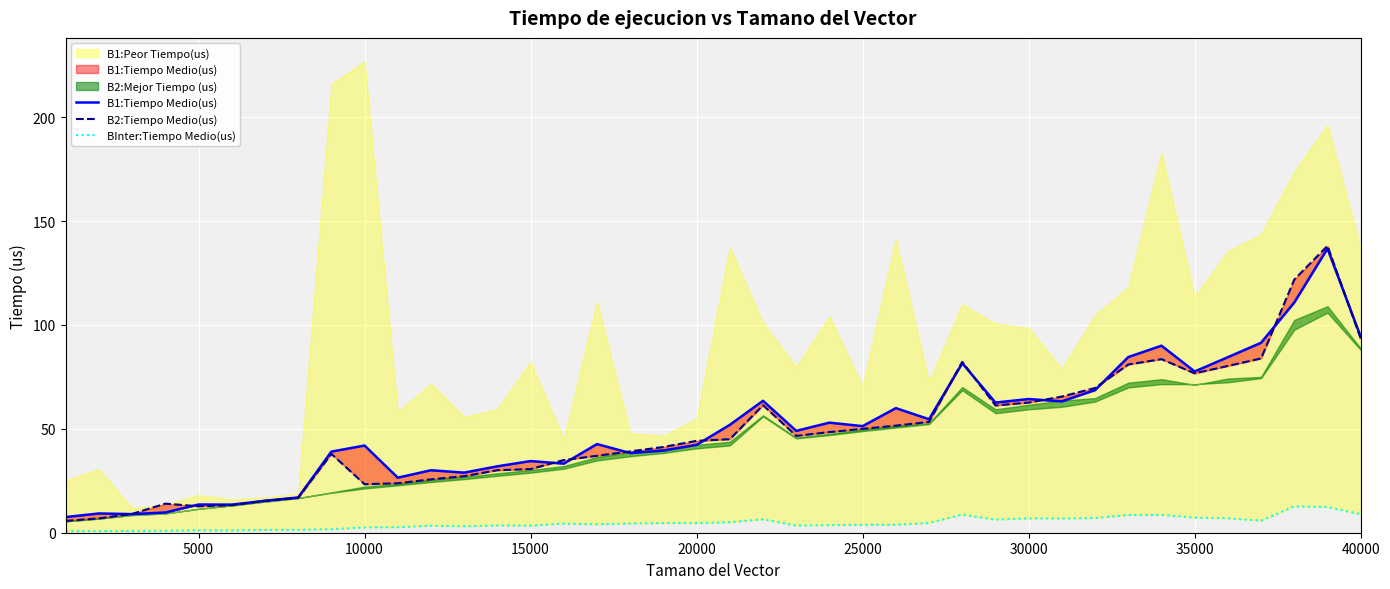

Reading right to left, what are all the values shown in this chart?

B1:Tiempo Medio(us): 94.3	136.8	110.8	91.4	84.5	77.6	90.0	84.5	68.6	63.2	64.3	62.6	81.6	54.6	60.0	51.3	53.0	49.0	63.5	51.9	42.3	39.5	38.4	42.7	33.2	34.5	32.0	28.9	30.1	26.5	42.0	39.0	17.0	15.4	13.5	13.6	9.7	8.9	9.3	7.5
B2:Tiempo Medio(us): 93.5	138.0	121.8	83.9	80.3	76.7	83.5	81.0	69.7	65.5	62.6	61.2	82.2	53.3	51.5	50.0	48.4	46.6	61.4	45.0	44.2	41.3	39.1	37.0	35.0	30.6	30.1	27.2	25.7	23.8	23.3	38.0	16.8	15.3	13.3	12.7	14.0	9.1	6.9	5.7
BInter:Tiempo Medio(us): 8.9	12.4	12.7	5.8	6.9	7.3	8.6	8.5	7.0	6.9	6.9	6.3	8.7	4.7	3.8	3.8	3.7	3.5	6.4	5.1	4.6	4.7	4.4	4.0	4.4	3.4	3.5	3.1	3.4	2.7	2.5	1.7	1.4	1.3	1.1	1.2	0.9	0.8	0.8	0.7